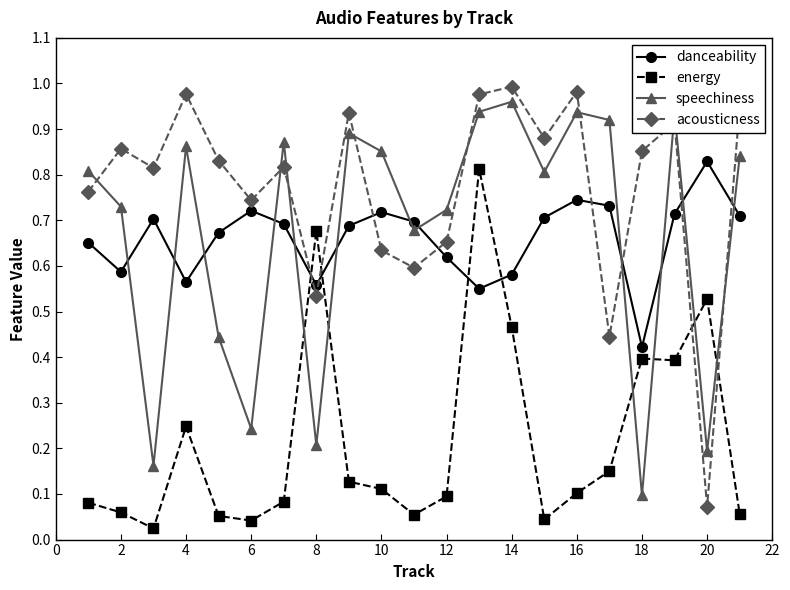

True or false: acousticness and energy cross at least once.

True